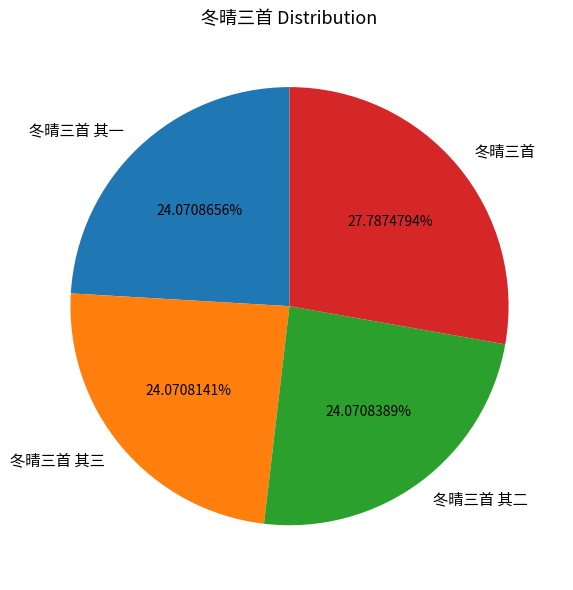

Which slice is the largest?

冬晴三首